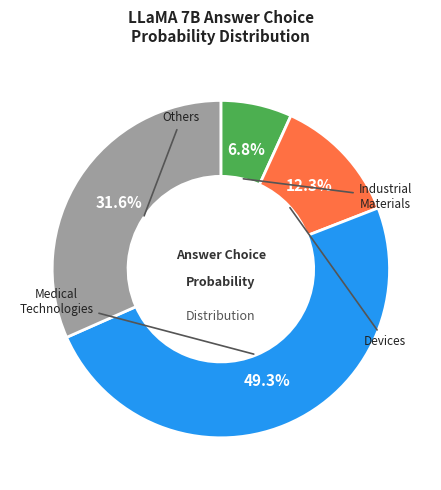

Does any single category account for the majority?

No